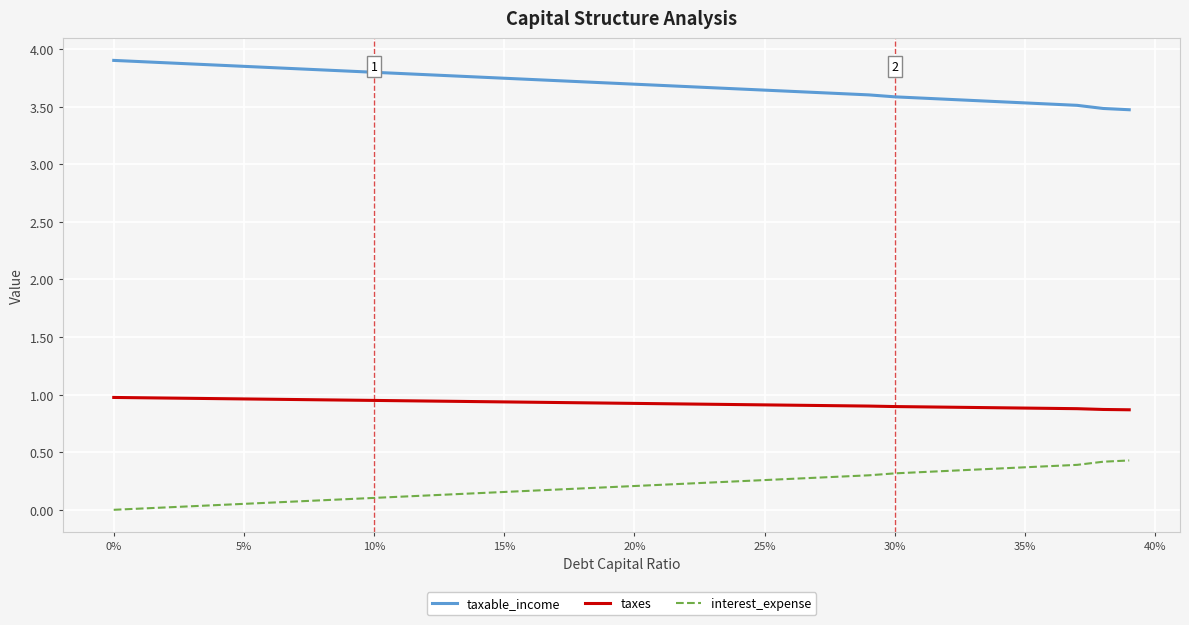

What are all the series names shown in the legend?

taxable_income, taxes, interest_expense